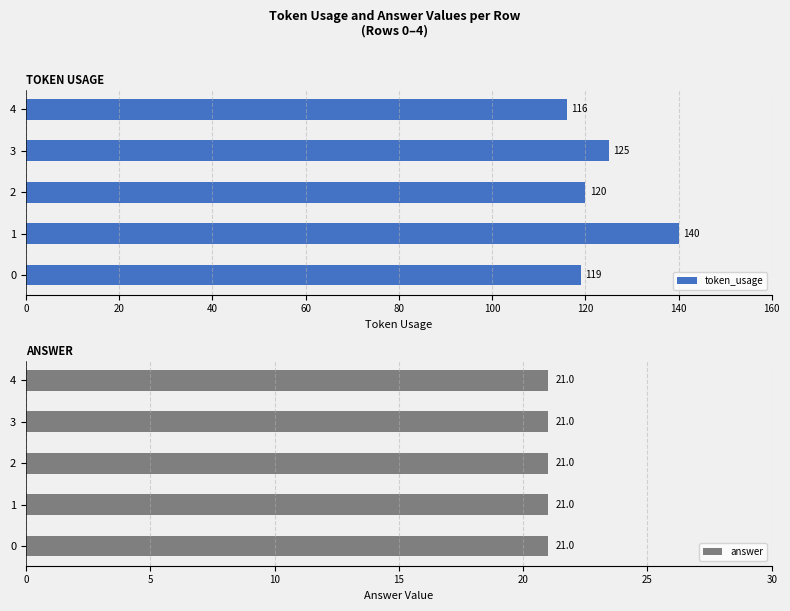

How many bars are there in total?

10